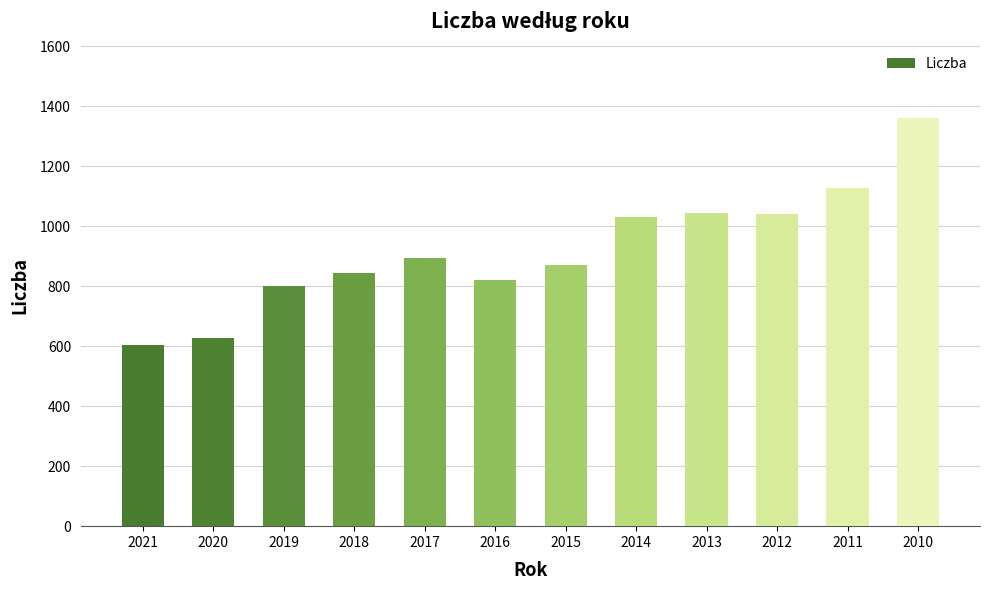

How many categories are shown in the chart?

12